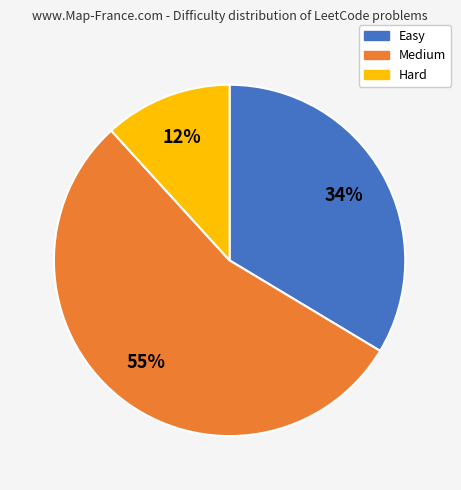

How many slices are in this pie chart?

3